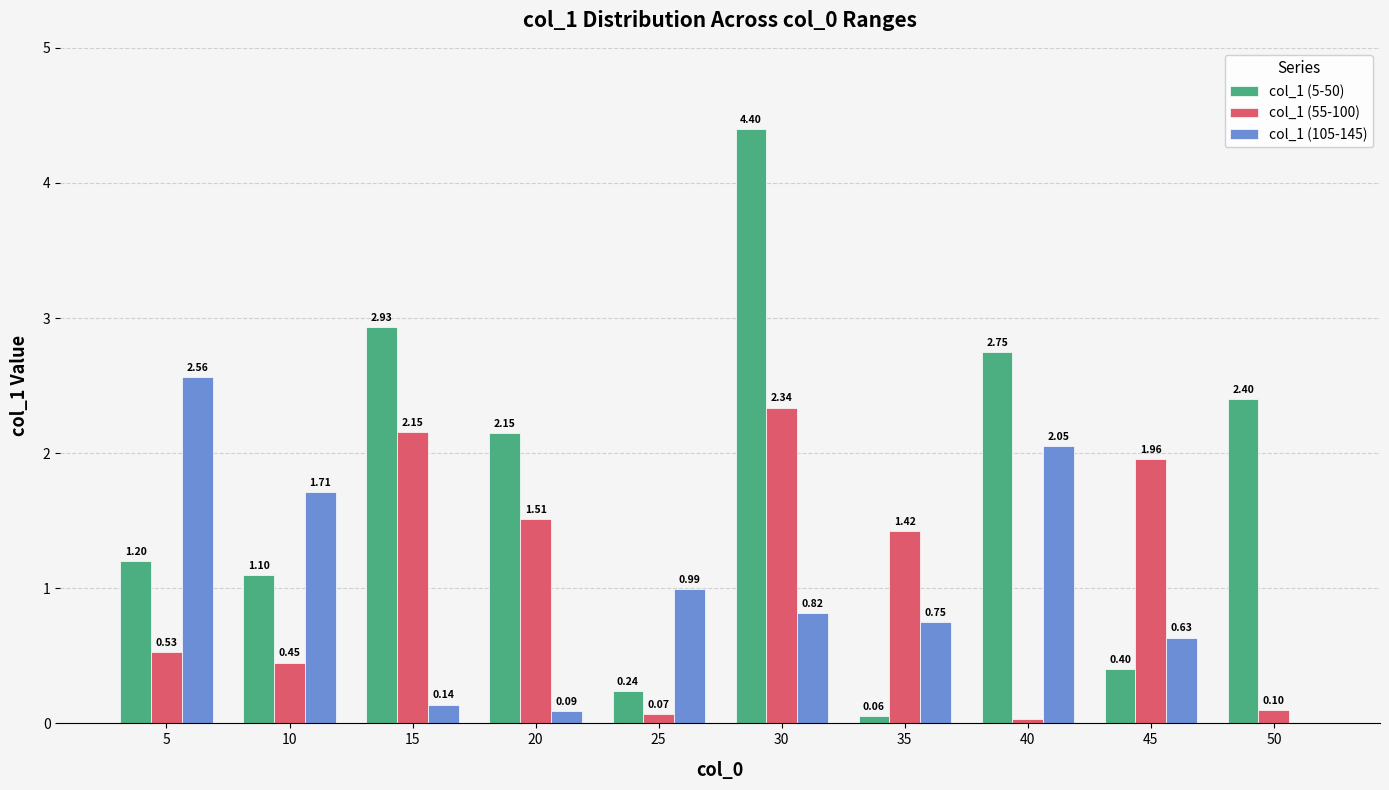

How many groups of bars are there?

10